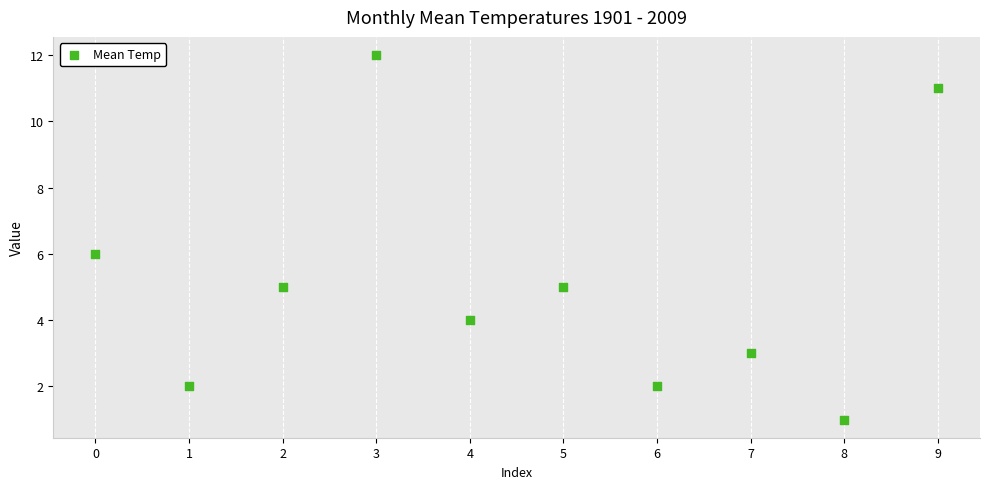

What is the range of Y values (max minus min)?

11